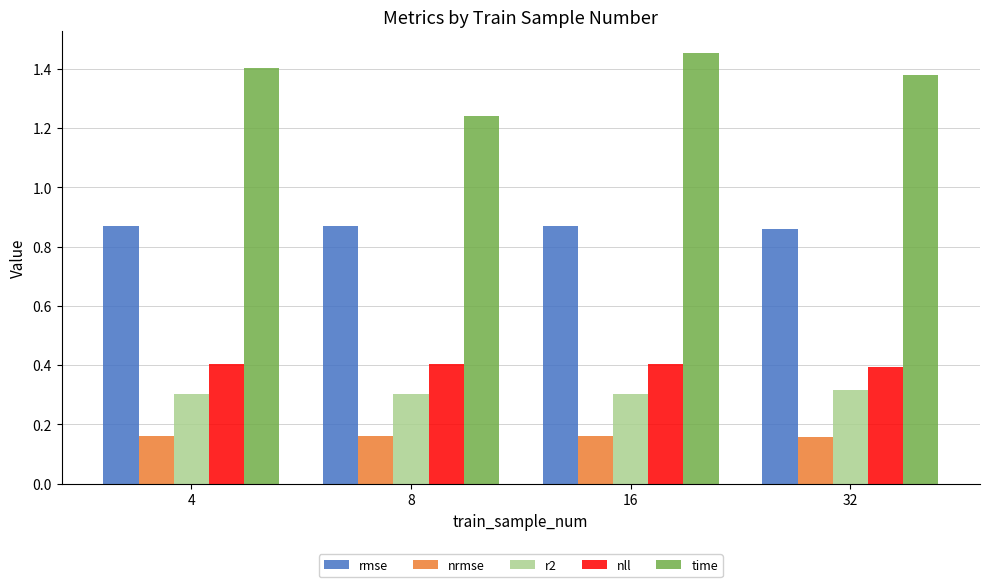

True or false: time has a value of 2.5 at 4.

False